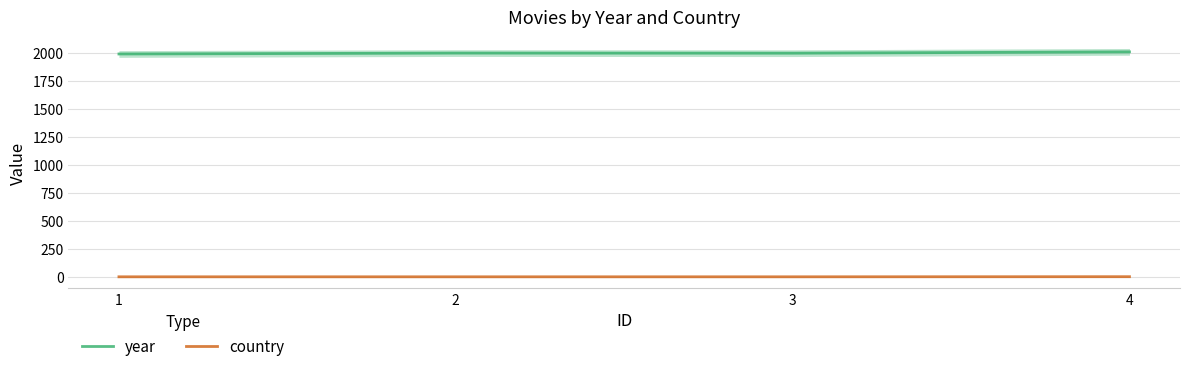

Rank the categories by country value from highest to lowest.

4, 1, 2, 3